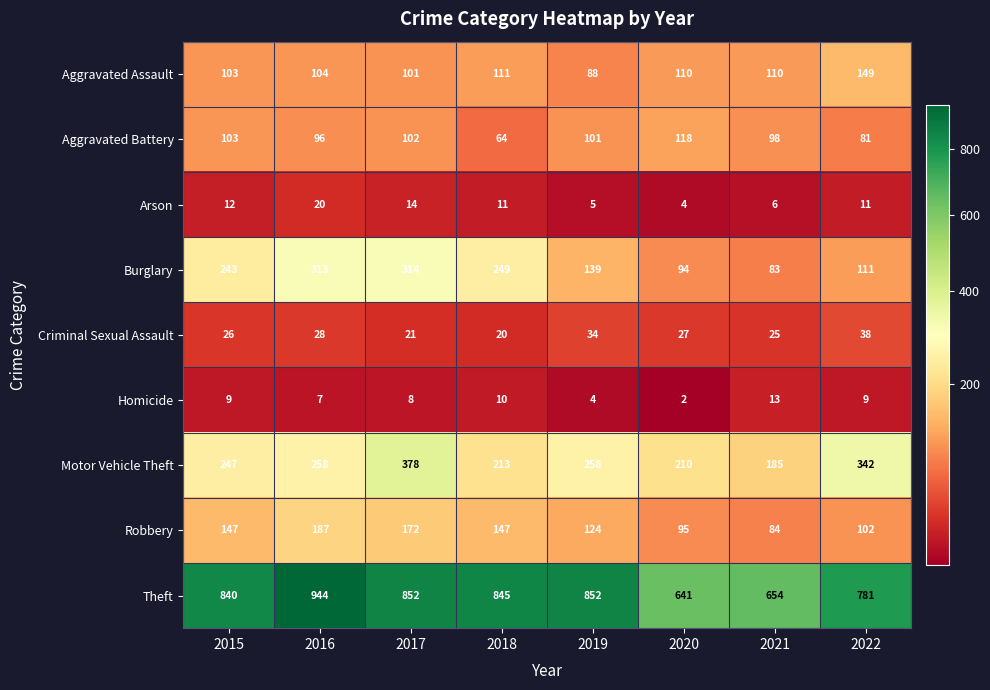

The Robbery series shows 95 at 2020. True or false?

True